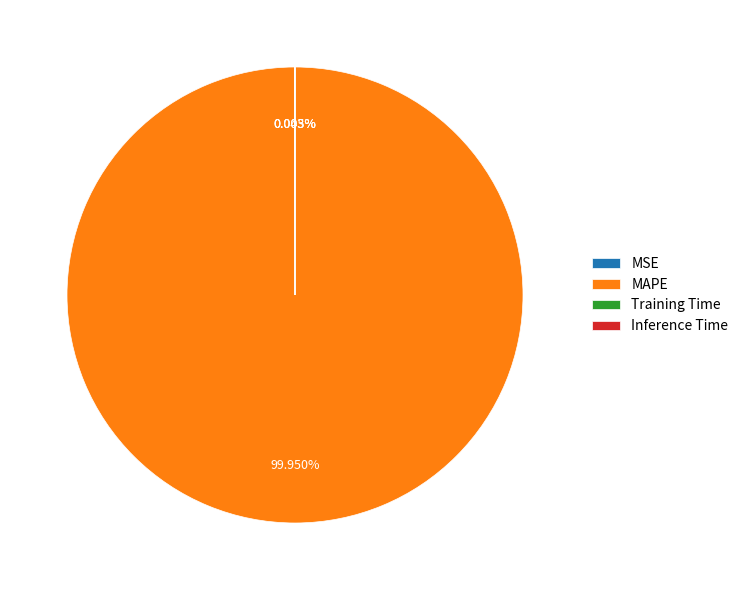

What is the largest slice in the pie chart?

MAPE